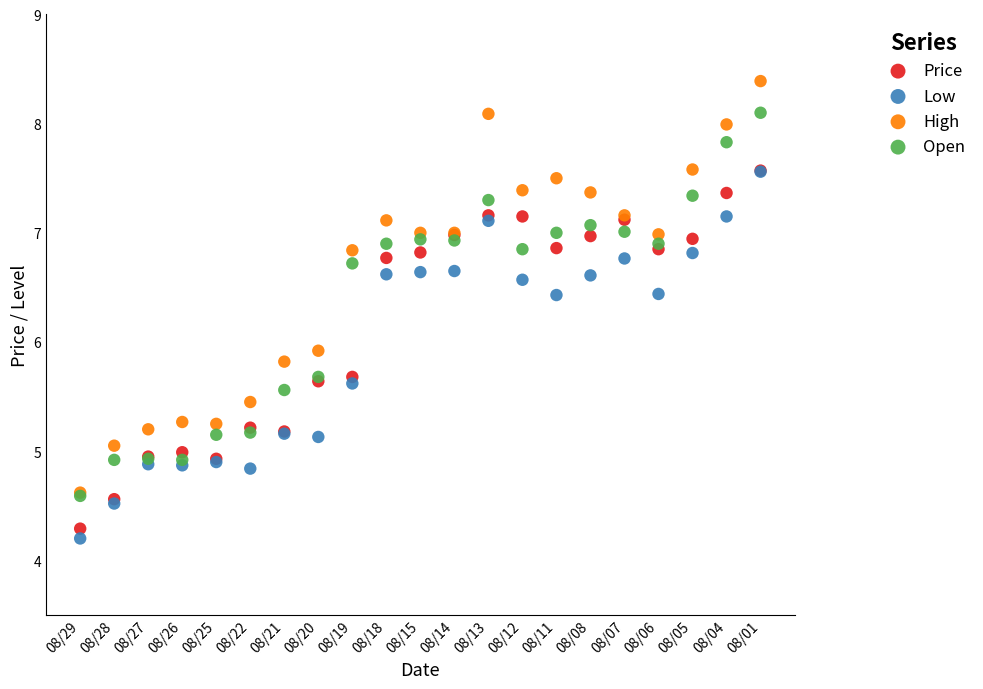

Across all series, what Y value is closest to 6?

5.9